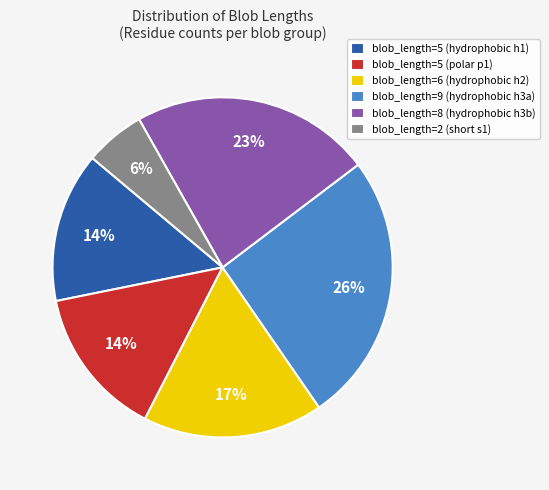

To the nearest percent, what is the difference between the largest and smallest slice percentages?

20%